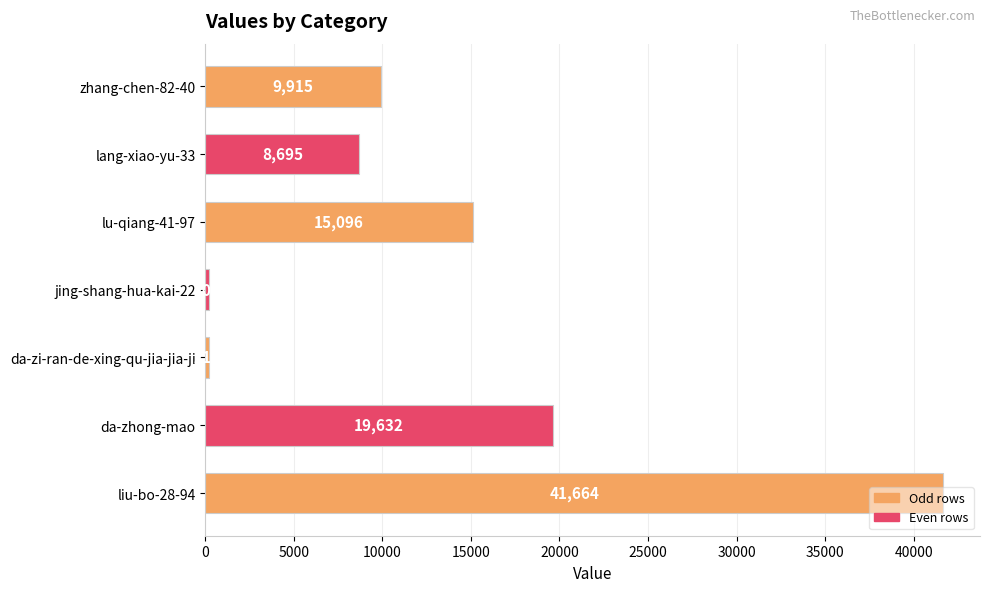

List the labels in order of value, largest first.

liu-bo-28-94, da-zhong-mao, lu-qiang-41-97, zhang-chen-82-40, lang-xiao-yu-33, da-zi-ran-de-xing-qu-jia-jia-ji, jing-shang-hua-kai-22